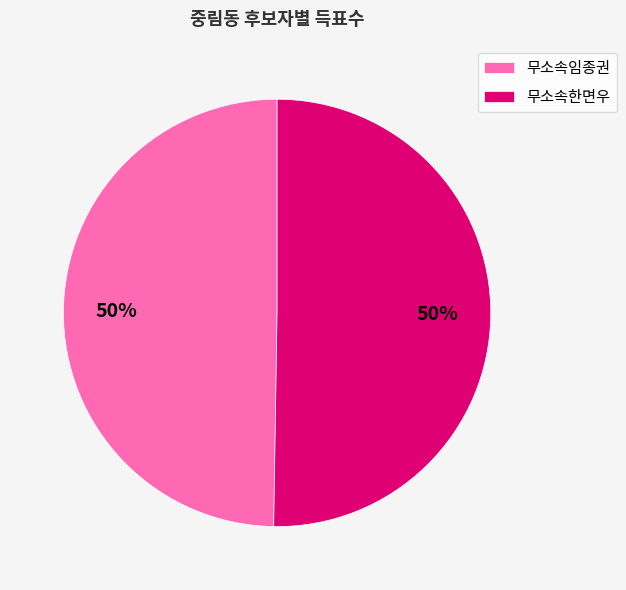

To the nearest percent, what is the combined percentage of 무소속한면우 and 무소속임종권?

100%